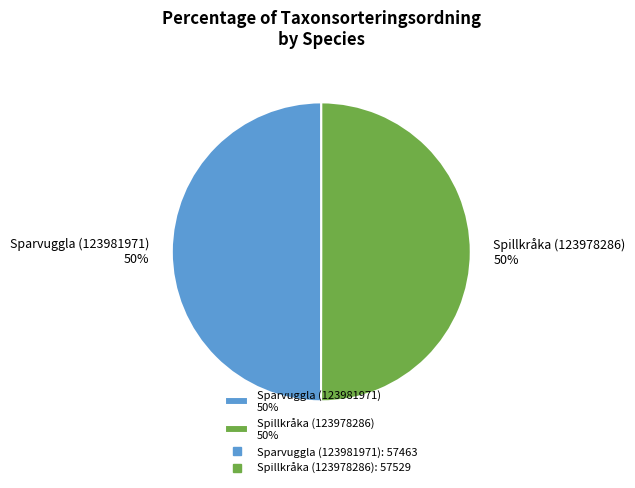

Combined, do Spillkråka (123978286) 50% and Sparvuggla (123981971) 50% account for over 50%?

Yes